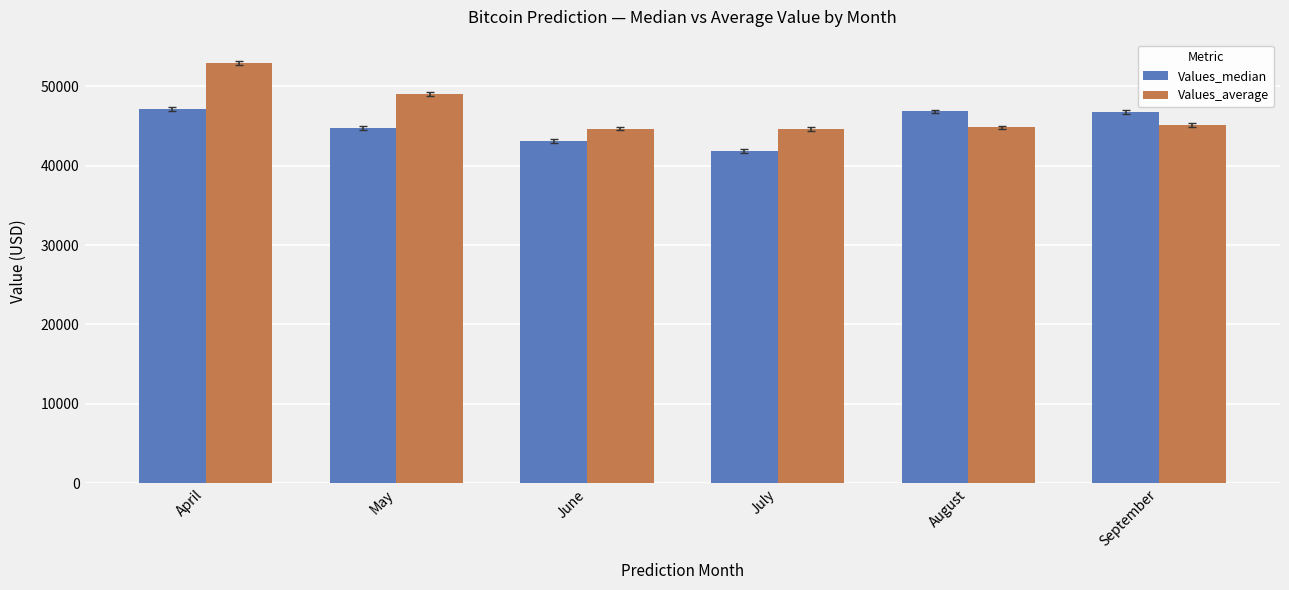

The Values_median series shows 72643.7 at May. True or false?

False